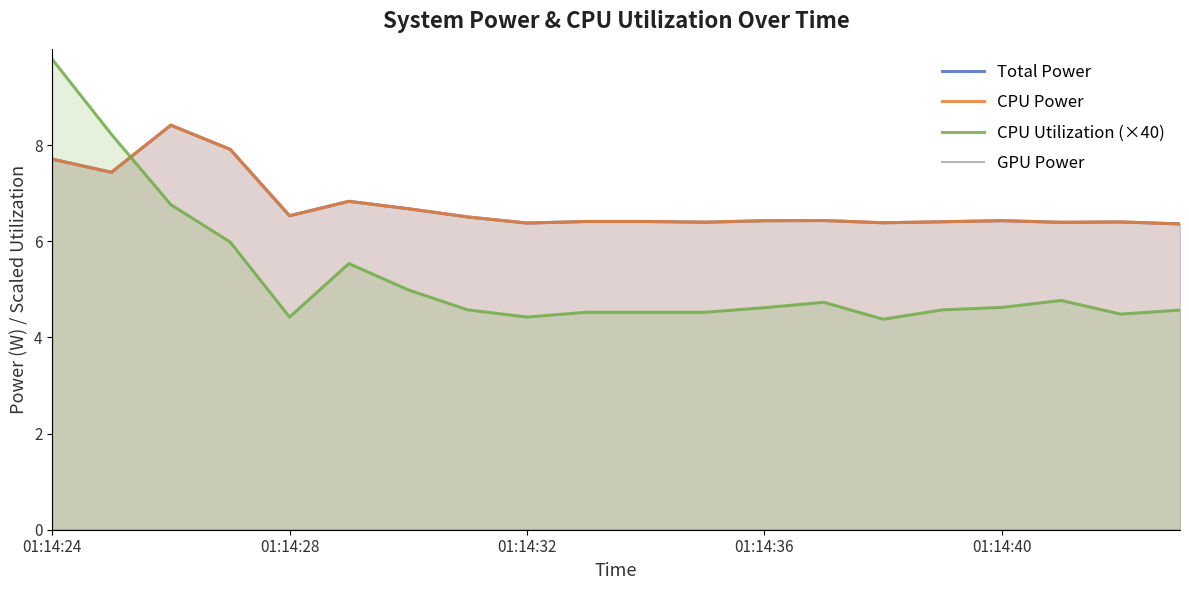

True or false: Total Power has more than 0 points higher than both neighbors.

True